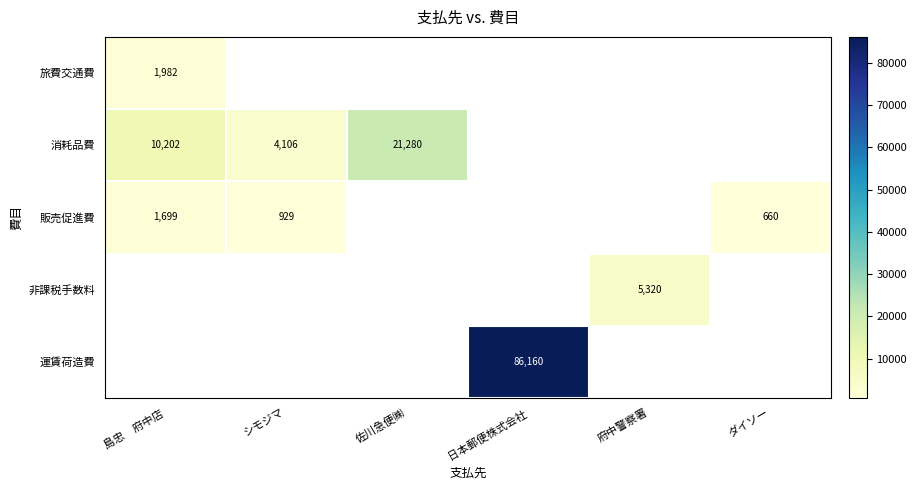

How many categories are shown in the chart?

6